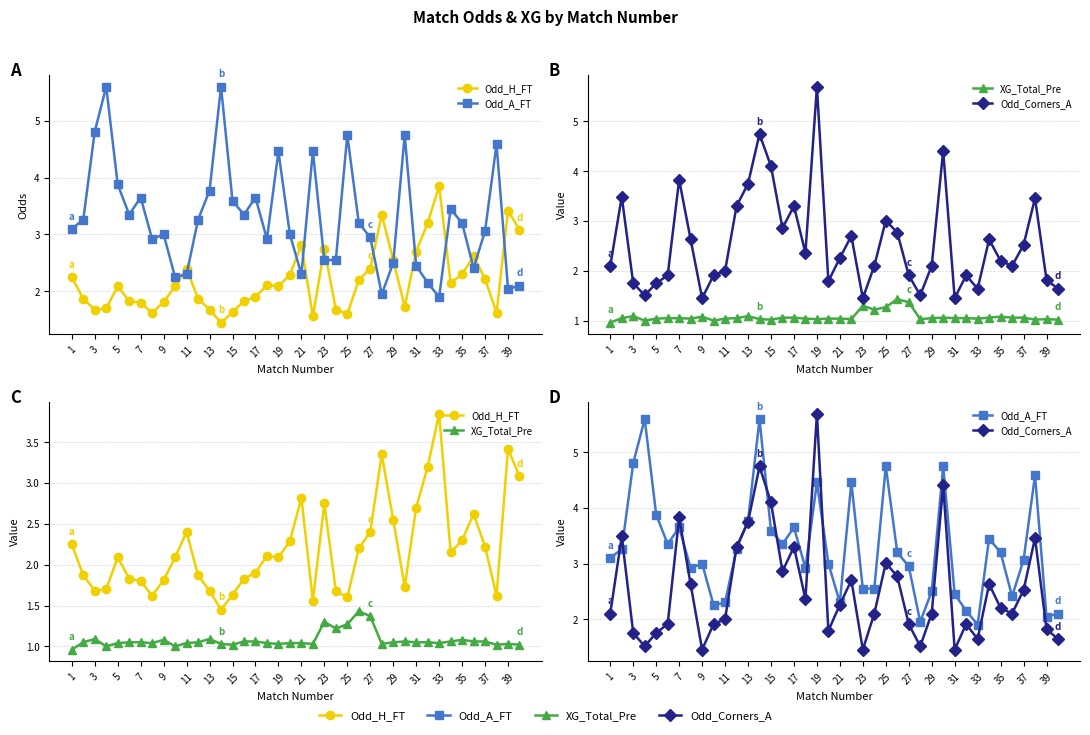

How many interior local peaks does the Odd_Corners_A series have?

11